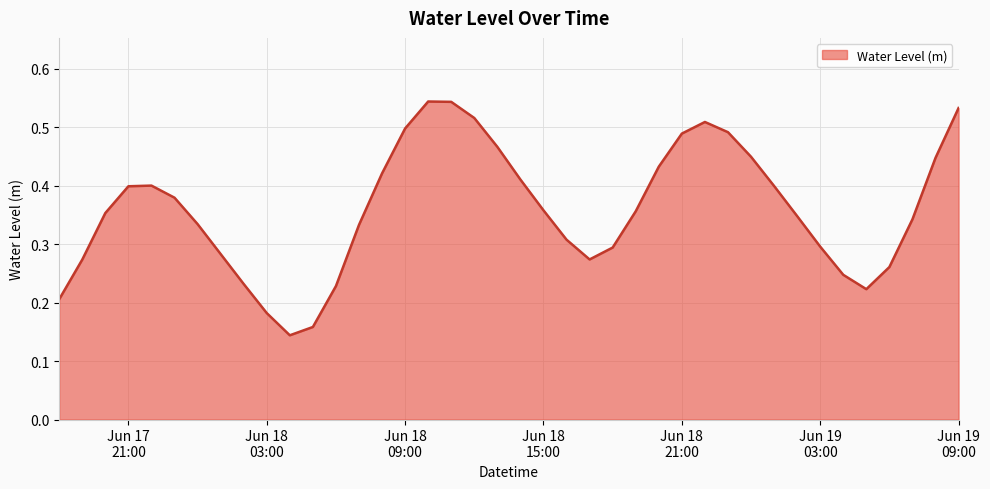

What is the difference between the second highest and minimum values?

0.4